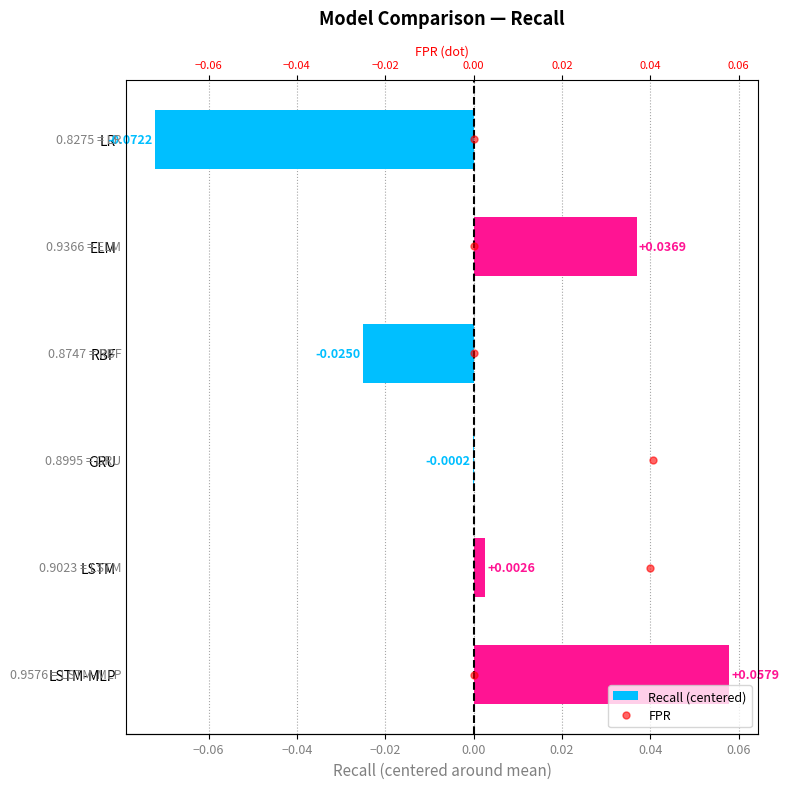

What is the smallest value displayed?

-0.1